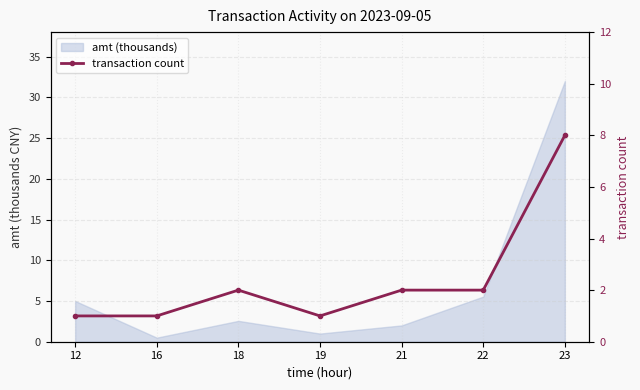

The value at 18 is 1. True or false?

False